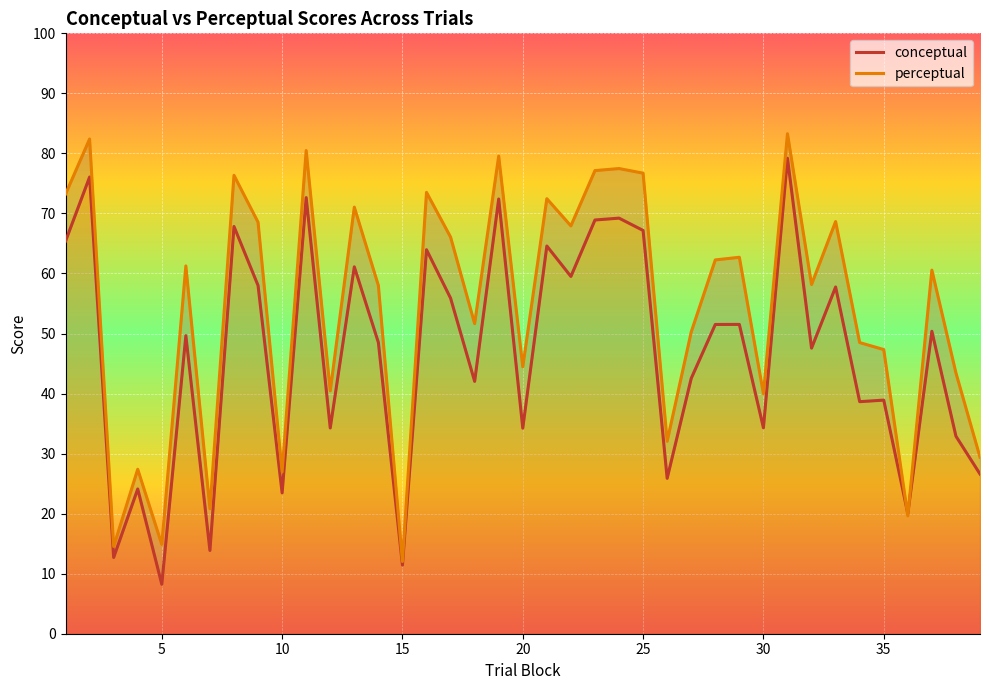

How many lines are shown in the chart?

2